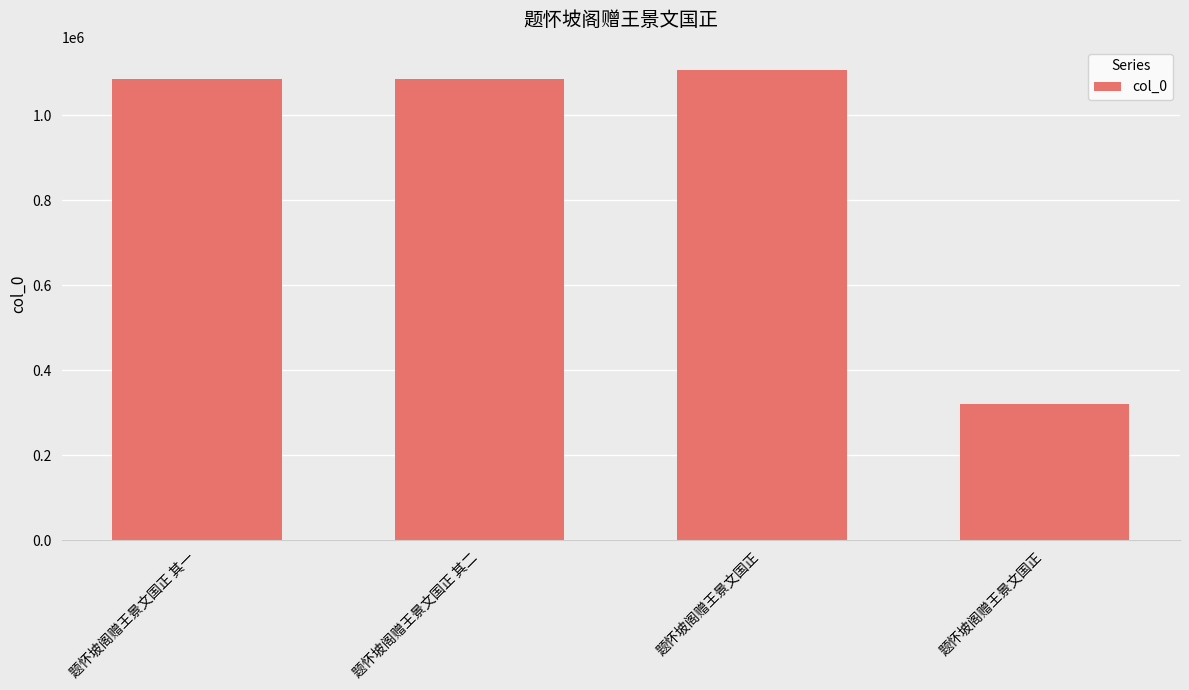

Are the bars horizontal?

No